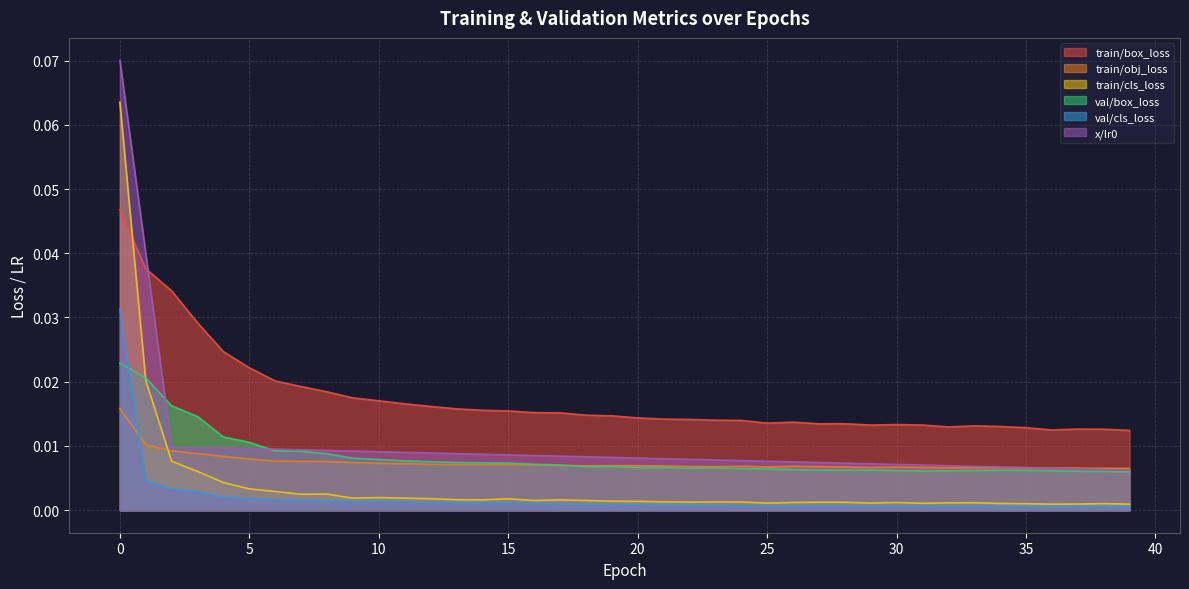

Reading left to right, list all the values displayed in this chart.

train/box_loss: 0.0	0.0	0.0	0.0	0.0	0.0	0.0	0.0	0.0	0.0	0.0	0.0	0.0	0.0	0.0	0.0	0.0	0.0	0.0	0.0	0.0	0.0	0.0	0.0	0.0	0.0	0.0	0.0	0.0	0.0	0.0	0.0	0.0	0.0	0.0	0.0	0.0	0.0	0.0	0.0
train/obj_loss: 0.0	0.0	0.0	0.0	0.0	0.0	0.0	0.0	0.0	0.0	0.0	0.0	0.0	0.0	0.0	0.0	0.0	0.0	0.0	0.0	0.0	0.0	0.0	0.0	0.0	0.0	0.0	0.0	0.0	0.0	0.0	0.0	0.0	0.0	0.0	0.0	0.0	0.0	0.0	0.0
train/cls_loss: 0.1	0.0	0.0	0.0	0.0	0.0	0.0	0.0	0.0	0.0	0.0	0.0	0.0	0.0	0.0	0.0	0.0	0.0	0.0	0.0	0.0	0.0	0.0	0.0	0.0	0.0	0.0	0.0	0.0	0.0	0.0	0.0	0.0	0.0	0.0	0.0	0.0	0.0	0.0	0.0
val/box_loss: 0.0	0.0	0.0	0.0	0.0	0.0	0.0	0.0	0.0	0.0	0.0	0.0	0.0	0.0	0.0	0.0	0.0	0.0	0.0	0.0	0.0	0.0	0.0	0.0	0.0	0.0	0.0	0.0	0.0	0.0	0.0	0.0	0.0	0.0	0.0	0.0	0.0	0.0	0.0	0.0
val/cls_loss: 0.0	0.0	0.0	0.0	0.0	0.0	0.0	0.0	0.0	0.0	0.0	0.0	0.0	0.0	0.0	0.0	0.0	0.0	0.0	0.0	0.0	0.0	0.0	0.0	0.0	0.0	0.0	0.0	0.0	0.0	0.0	0.0	0.0	0.0	0.0	0.0	0.0	0.0	0.0	0.0
x/lr0: 0.1	0.0	0.0	0.0	0.0	0.0	0.0	0.0	0.0	0.0	0.0	0.0	0.0	0.0	0.0	0.0	0.0	0.0	0.0	0.0	0.0	0.0	0.0	0.0	0.0	0.0	0.0	0.0	0.0	0.0	0.0	0.0	0.0	0.0	0.0	0.0	0.0	0.0	0.0	0.0